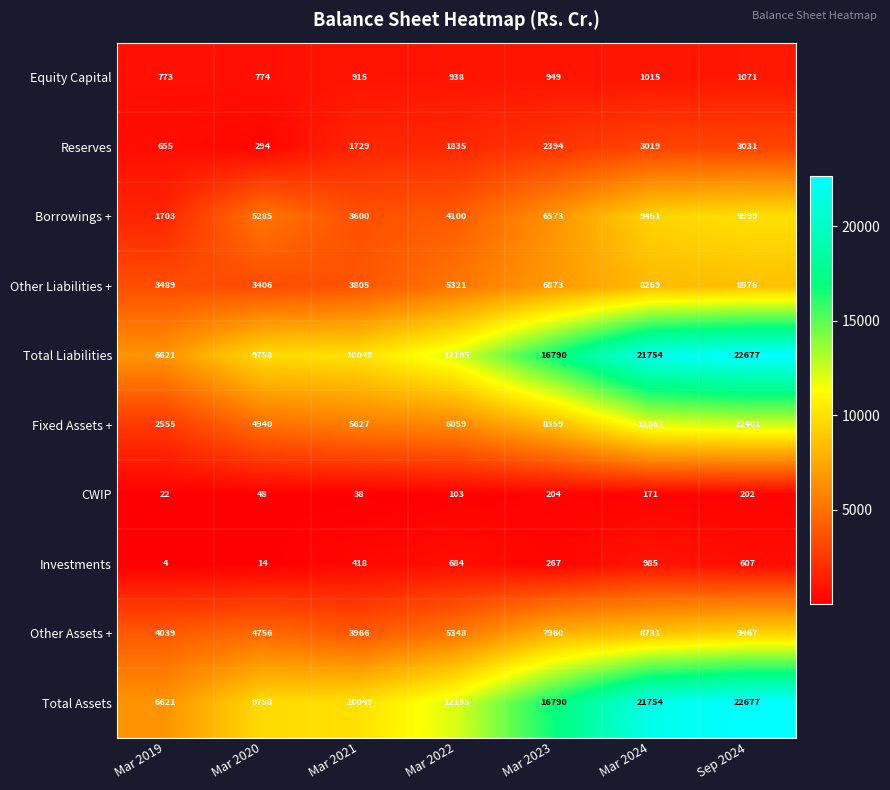

How many data points in Total Assets are less than 12195?

3